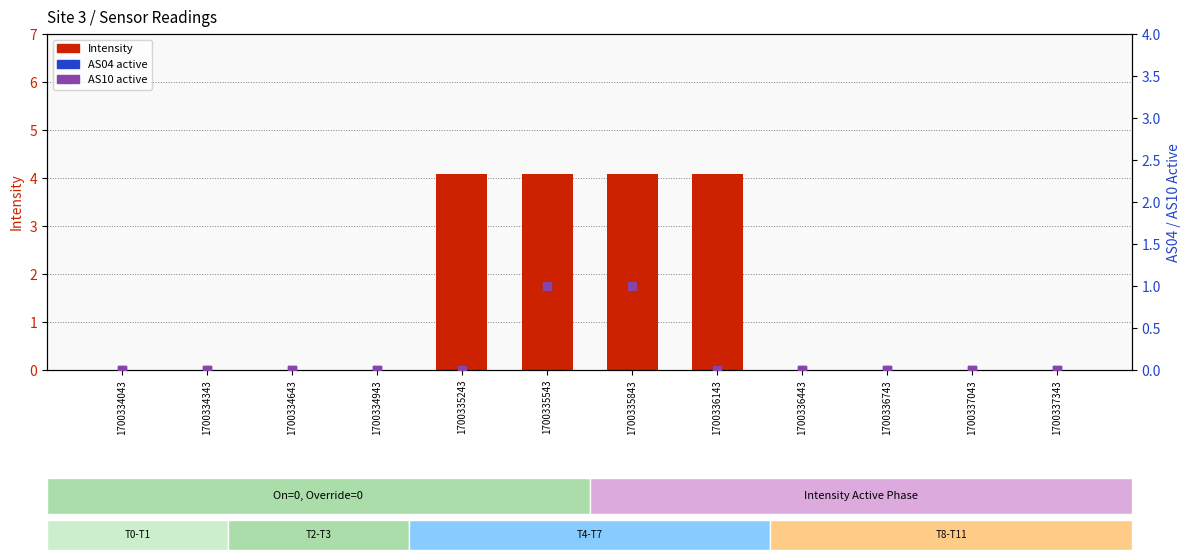

What are all the series names shown in the legend?

Intensity, AS04, AS10